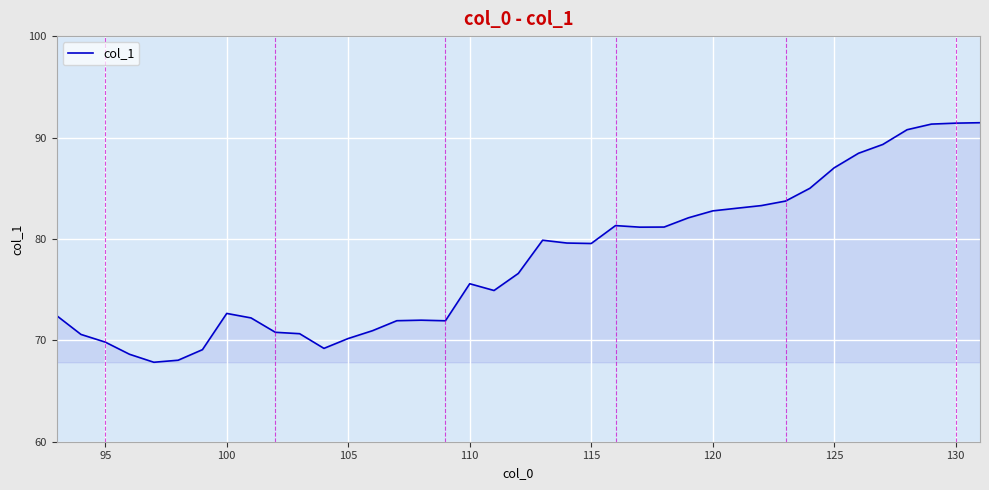

What is the maximum value shown in the chart?

91.5